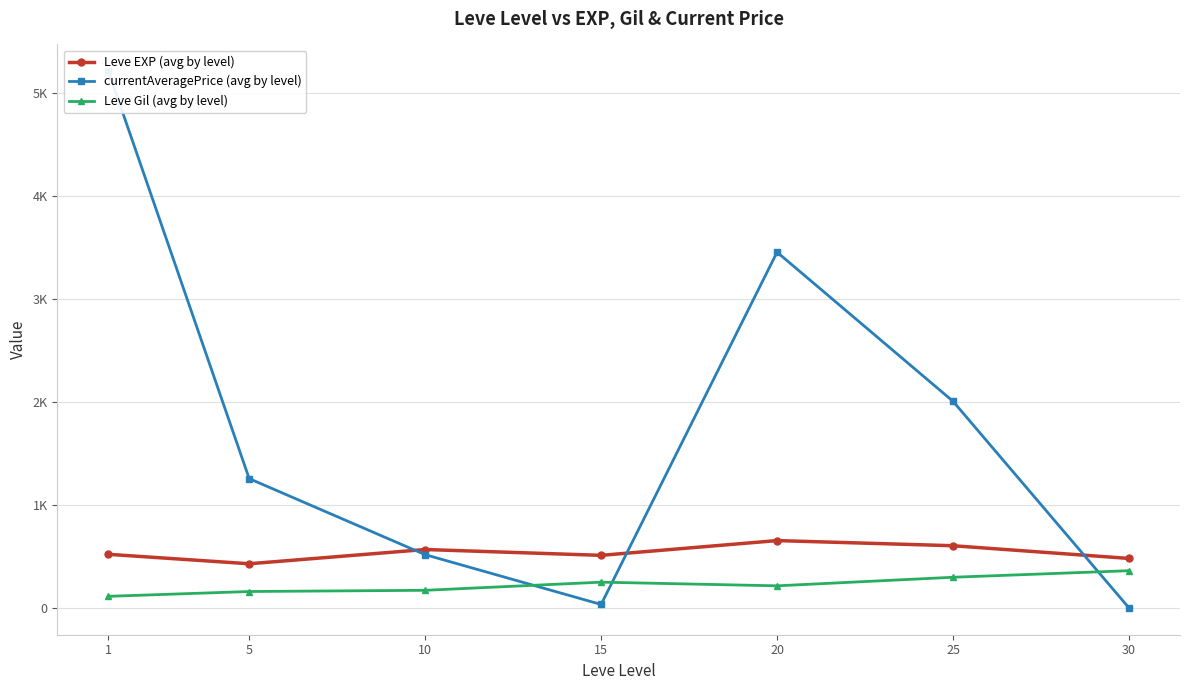

At how many categories does at least one series exceed 4209?

1